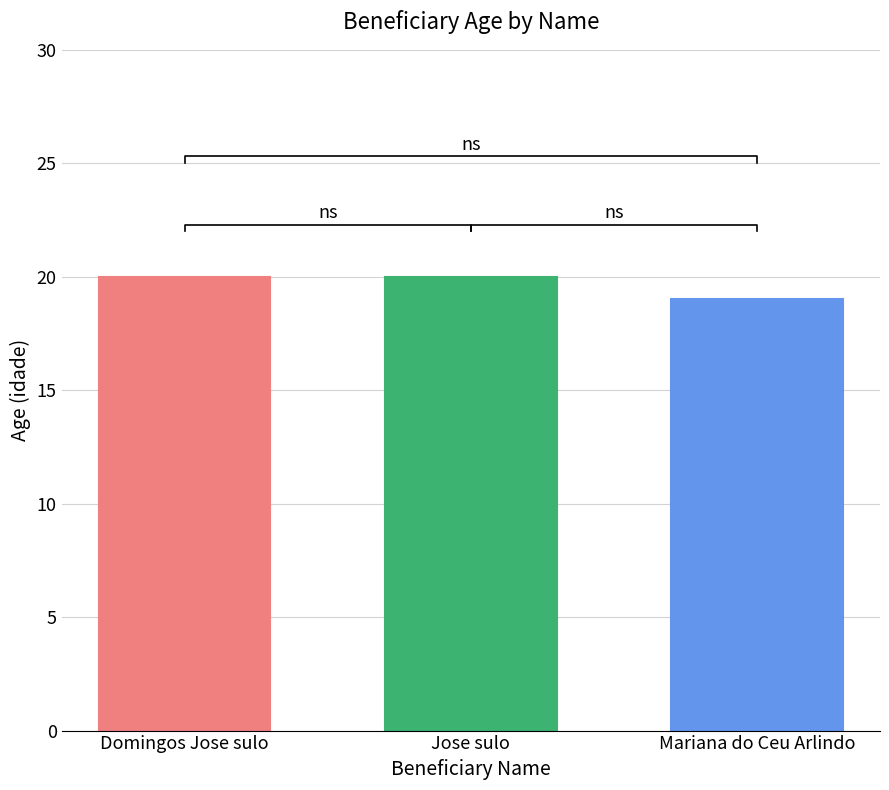

Reading left to right, list all the values displayed in this chart.

Domingos Jose sulo=20	Jose sulo=20	Mariana do Ceu Arlindo=19